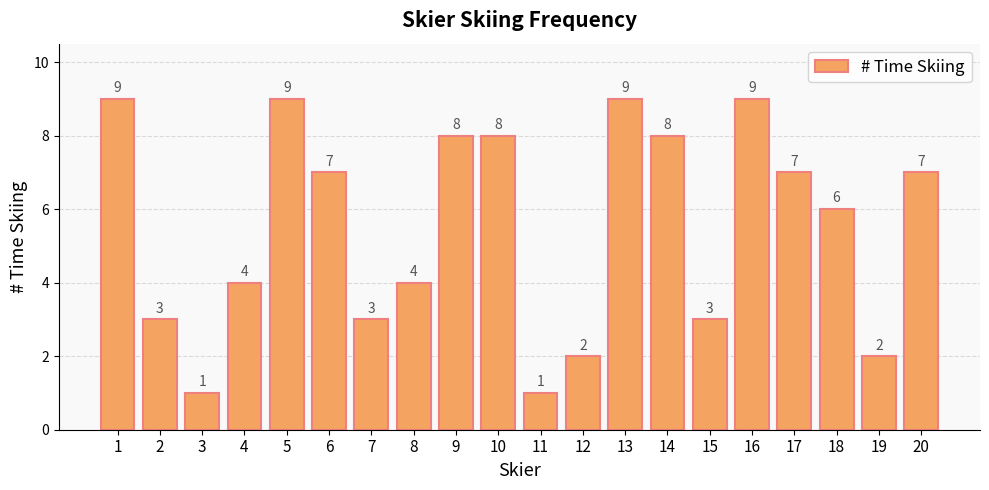

Approximately how many times larger is the value at 12 compared to 1?

0.2